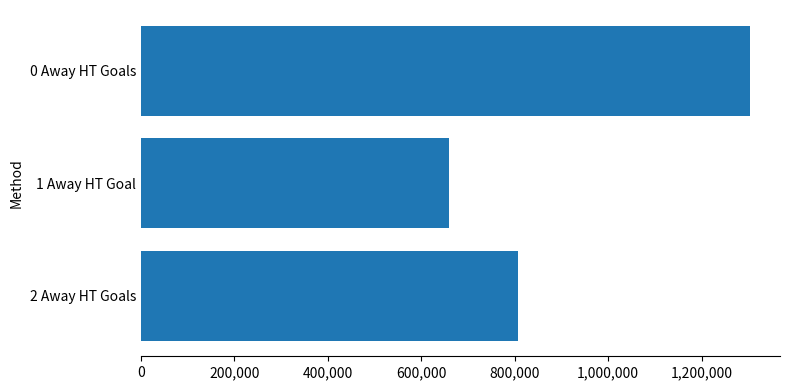

Between 0 Away HT Goals and 2 Away HT Goals, which is larger?

0 Away HT Goals